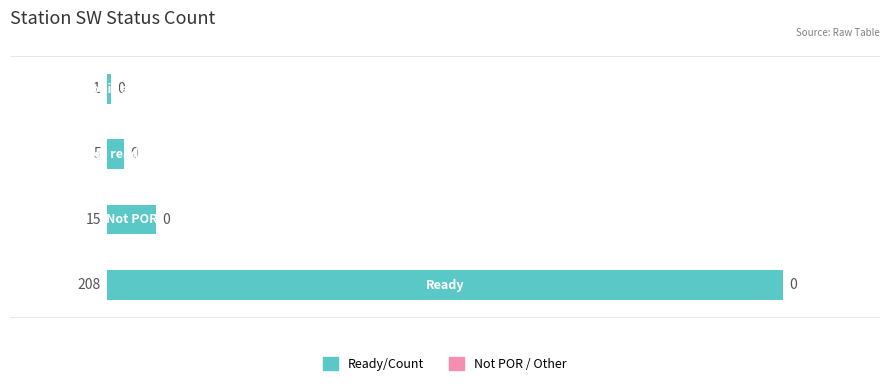

What is the greatest value displayed?

208